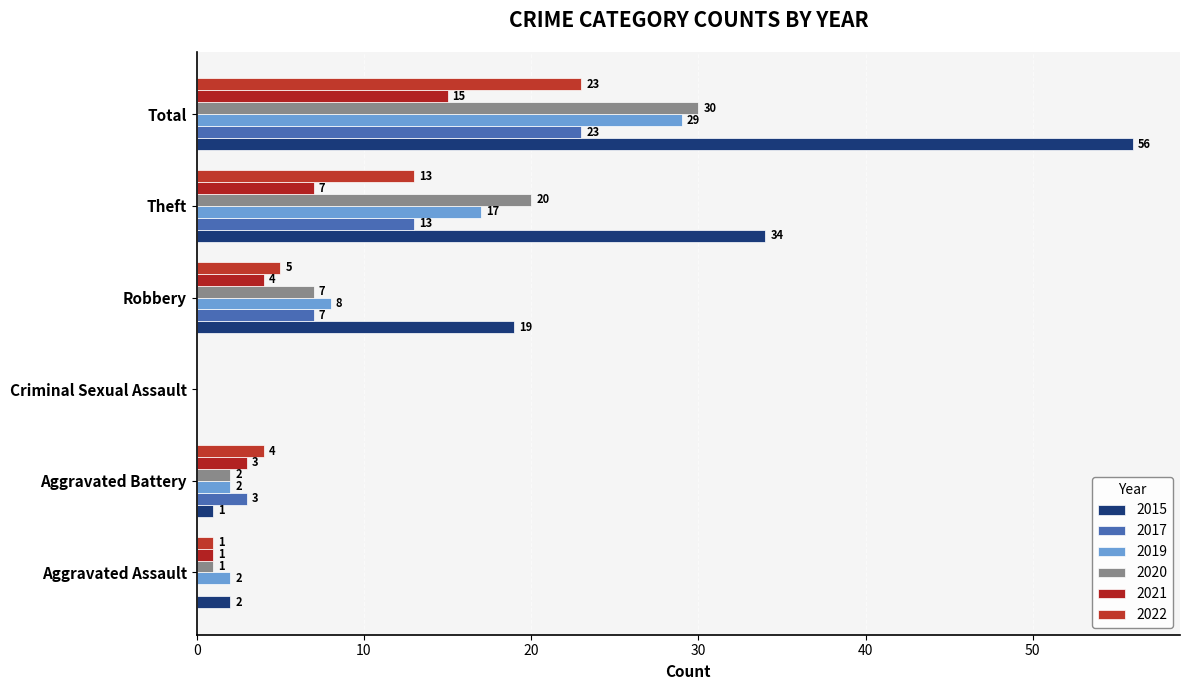

Which category has the lowest value in the 2019 series?

Criminal Sexual Assault